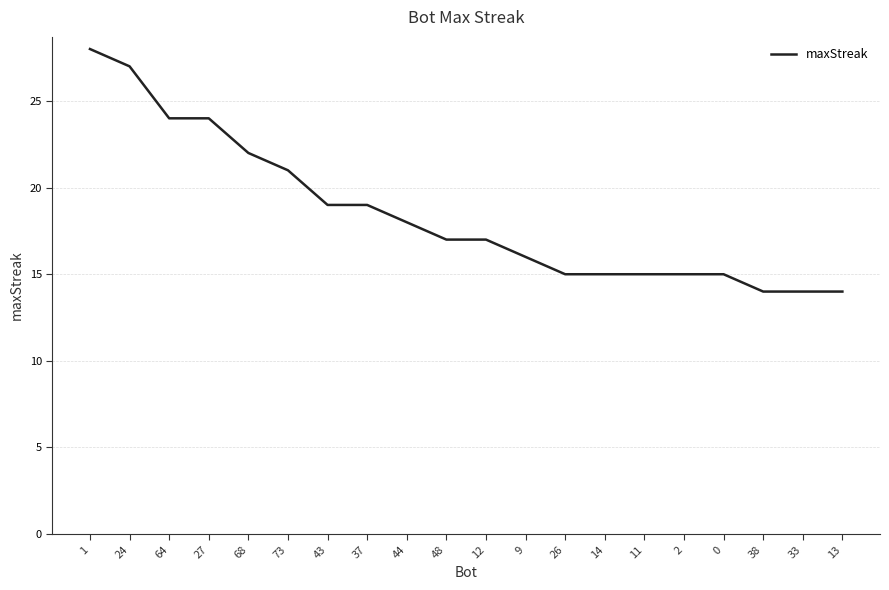

Reading left to right, what are all the values shown in this chart?

28	27	24	24	22	21	19	19	18	17	17	16	15	15	15	15	15	14	14	14